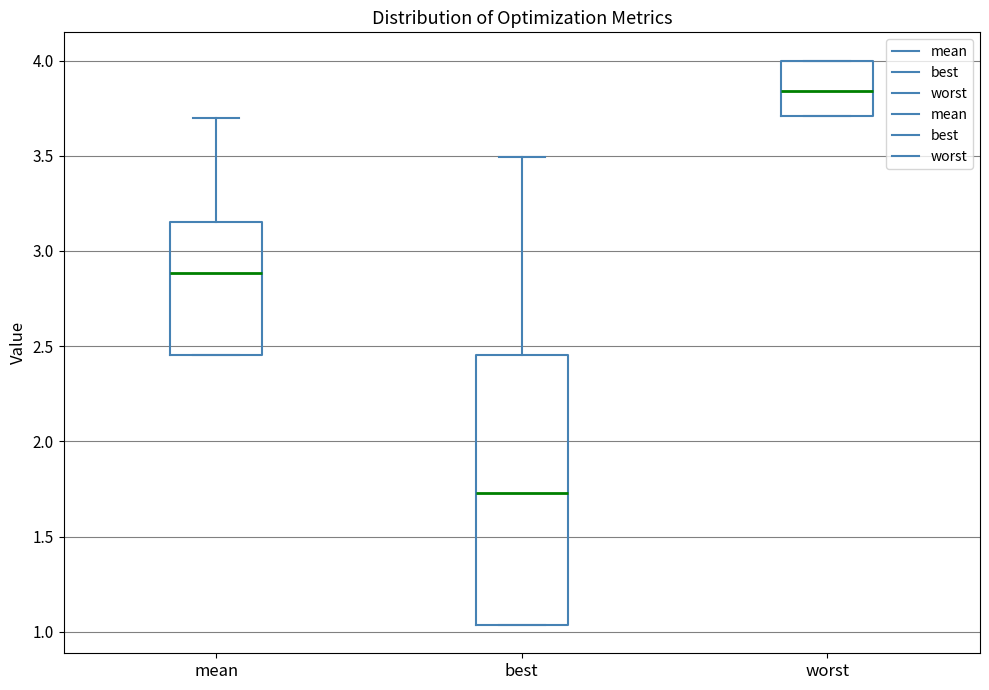

Where is the lower edge of the box for worst on the y-axis? The values are not printed on the chart, so give them approximately, as read against the axis.

3.70